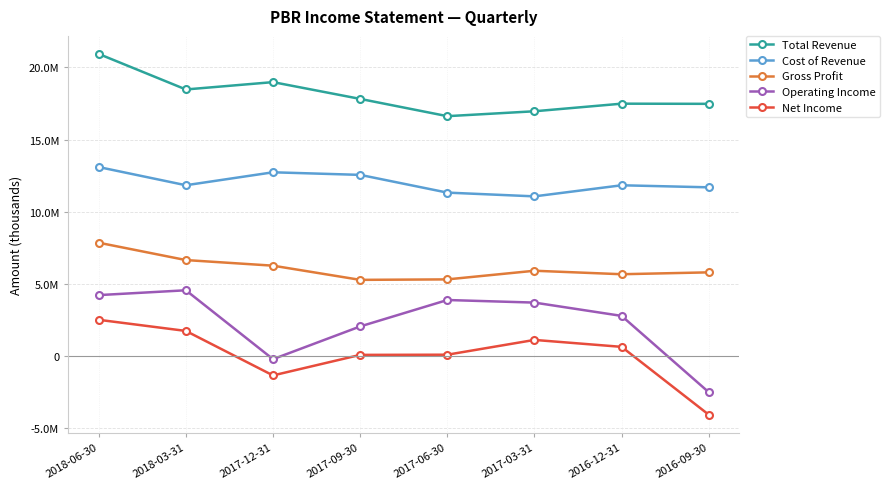

What is the value of the Net Income point at the 6th from the left?

1103700